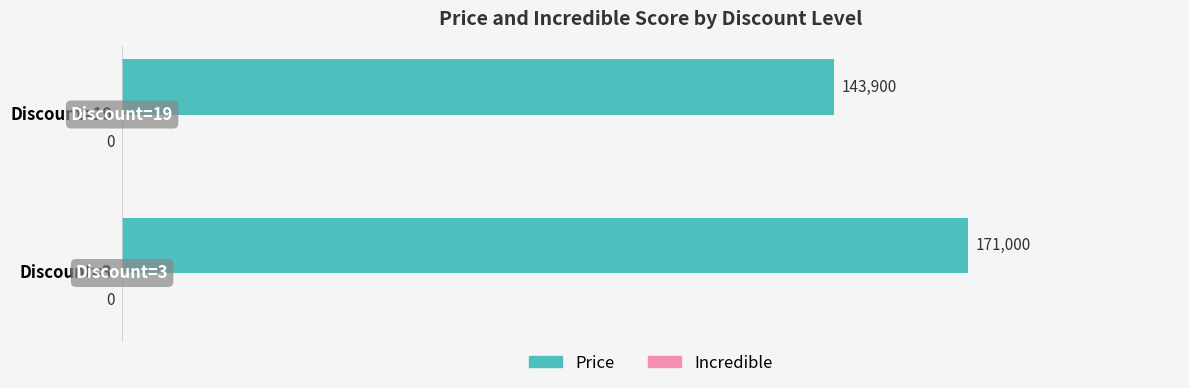

How many series are shown in this chart?

2